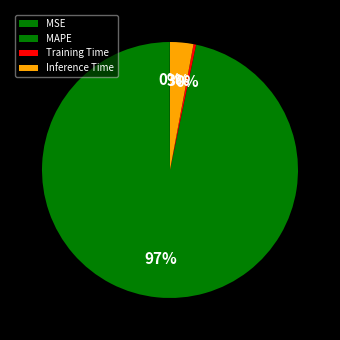

To the nearest percent, what percentage of the pie is MAPE?

97%